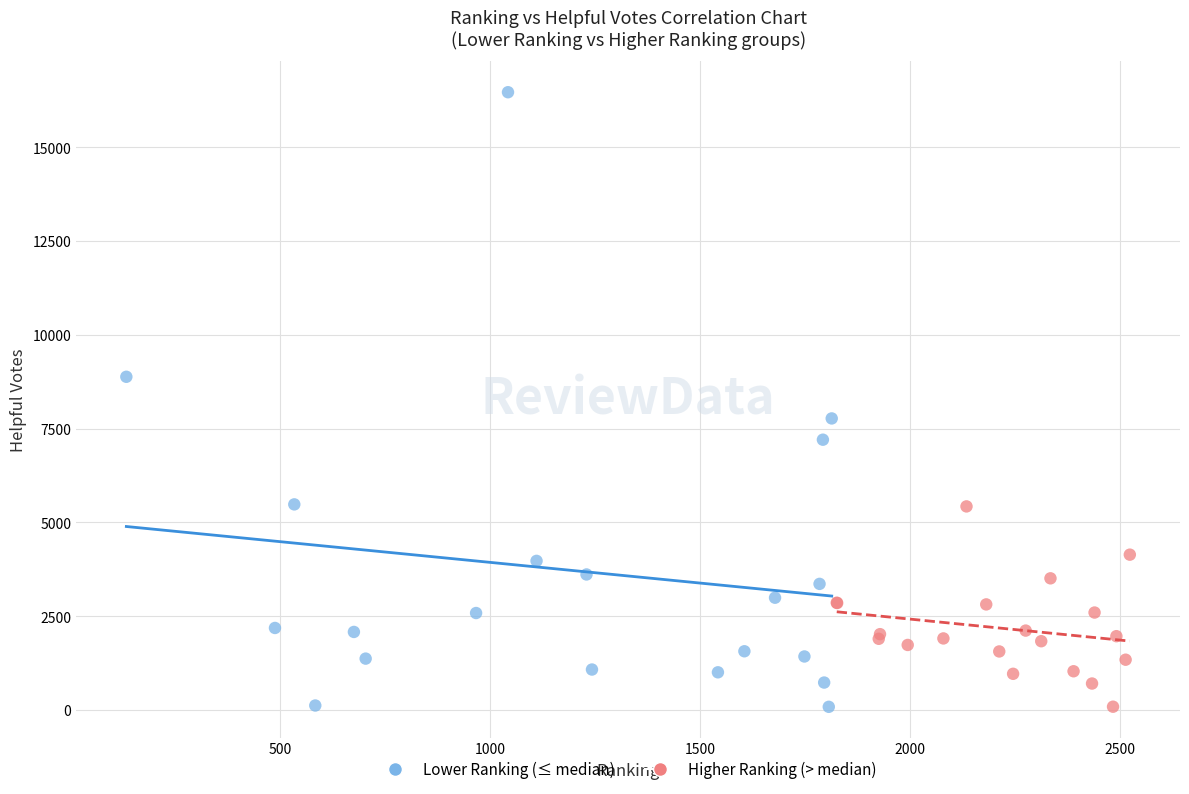

Which series contains the highest Y value?

Lower Ranking (≤ median)